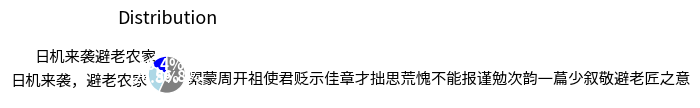

How many slices are in this pie chart?

3